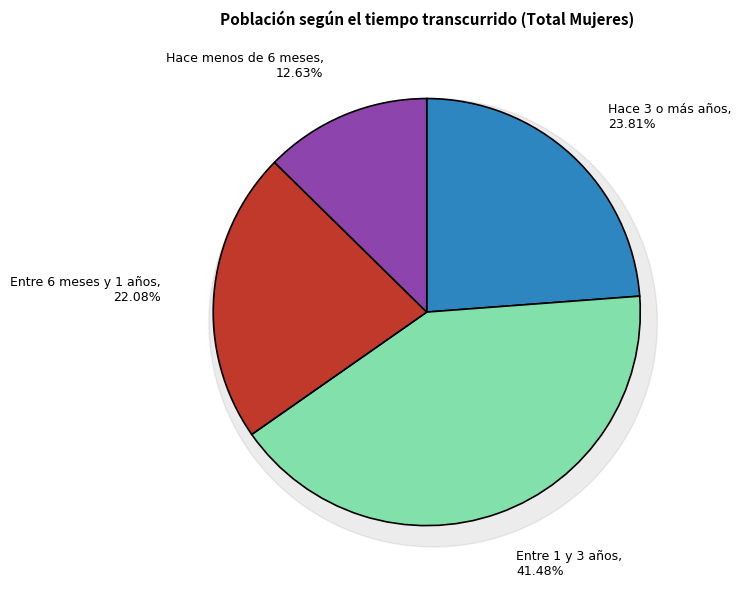

Combined, what portion of the pie is Entre 1 y 3 años and Entre 6 meses y 1 años?

63.6%